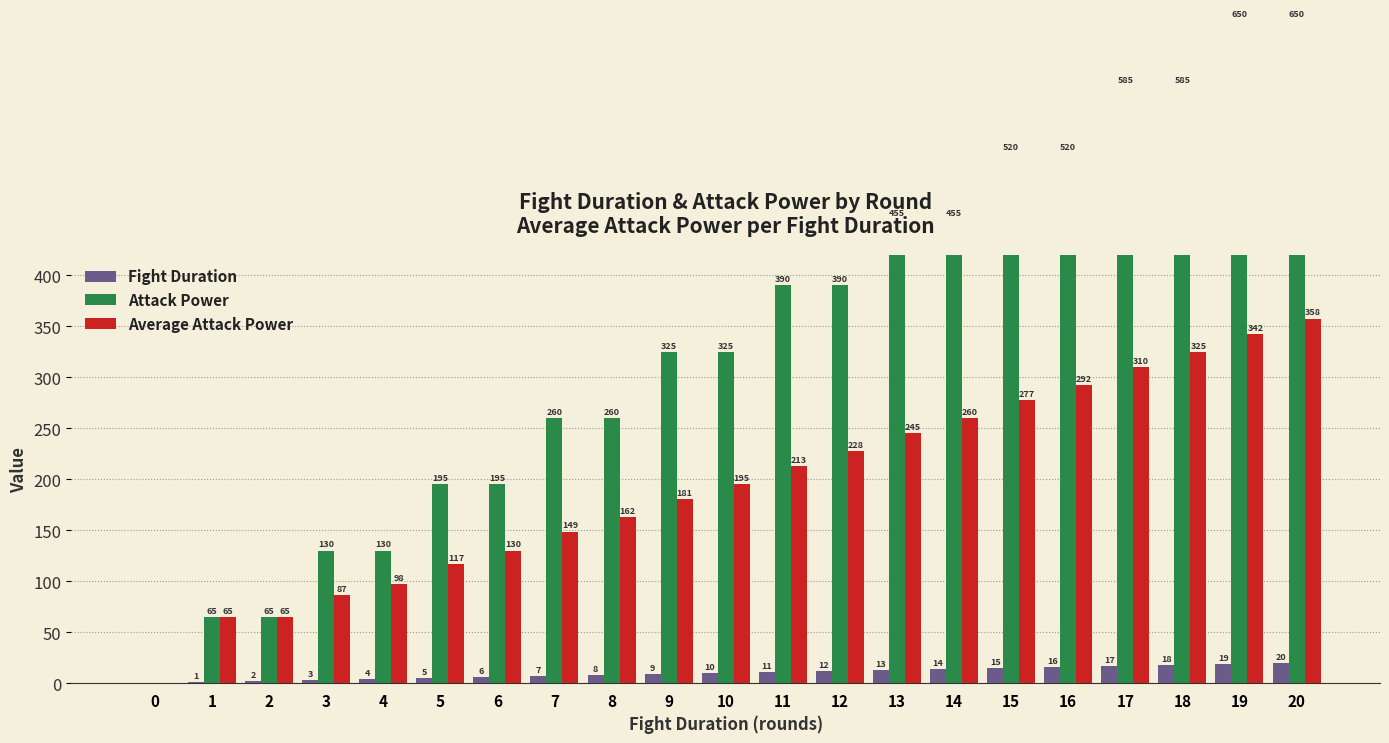

Between 2 and 5, which series saw the biggest shift?

Attack Power